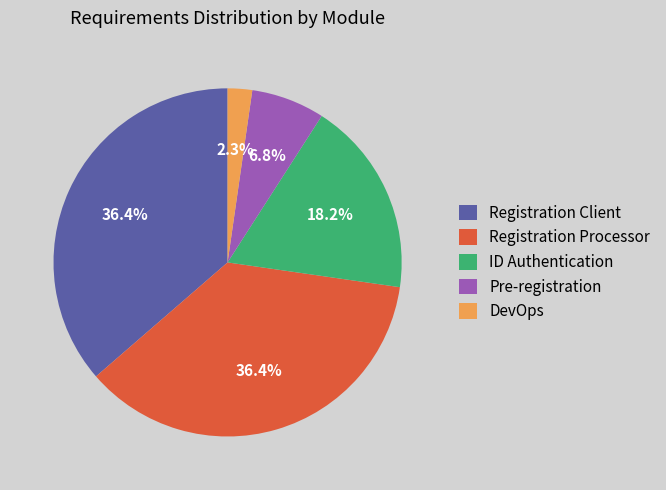

Is it true that ID Authentication is 24% of the pie?

False